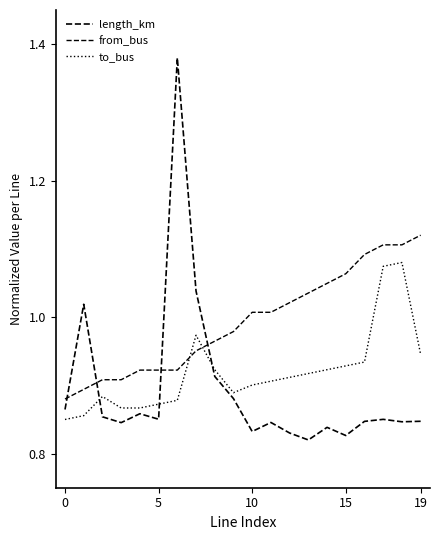

At which label does length_km reach its minimum?

13